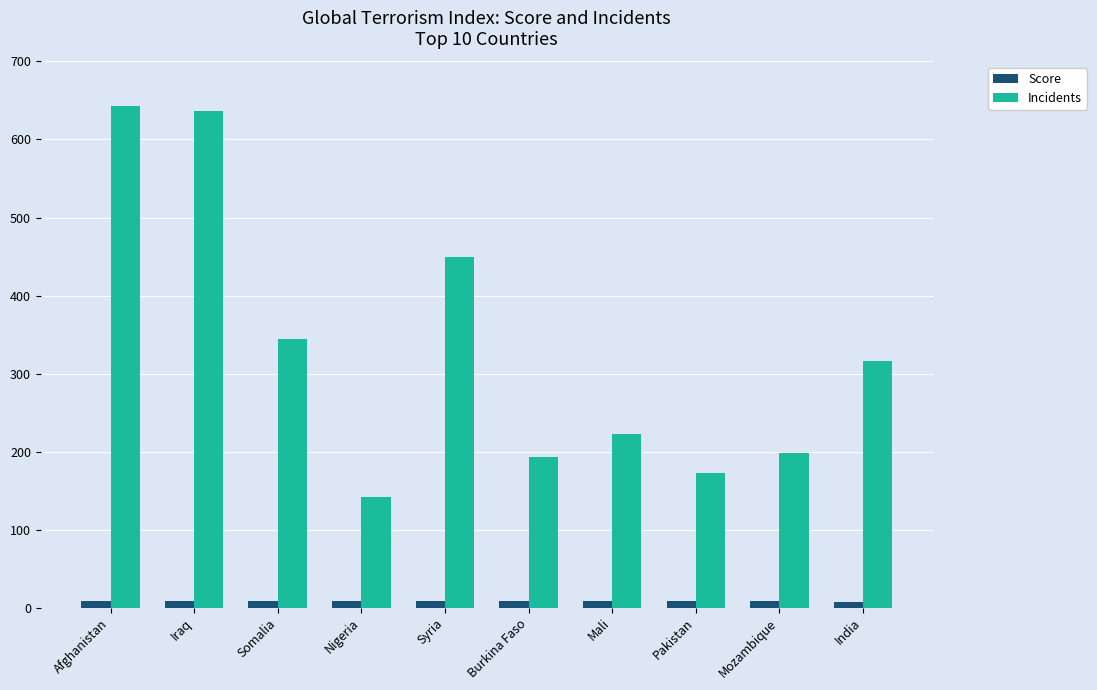

At how many categories does at least one series exceed 18?

10